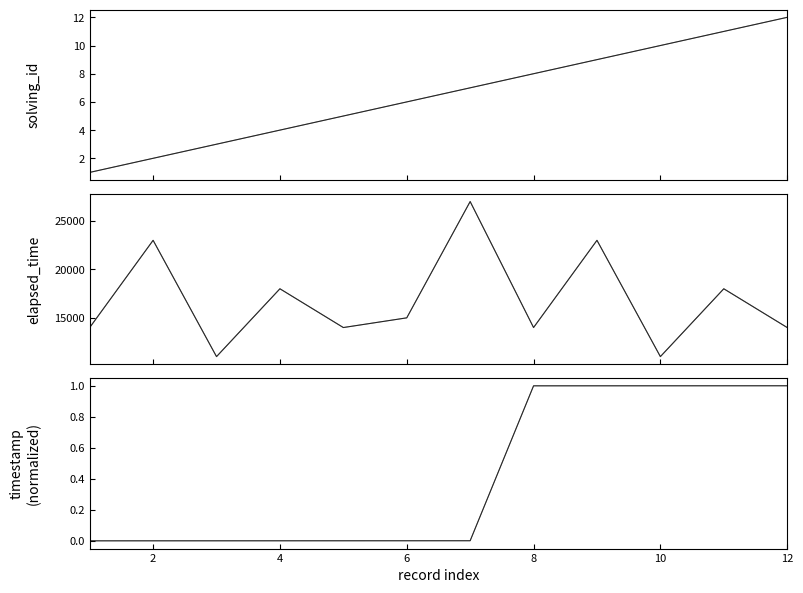

Is the value of solving_id at 8 greater than the value of timestamp (normalized) at 10?

Yes